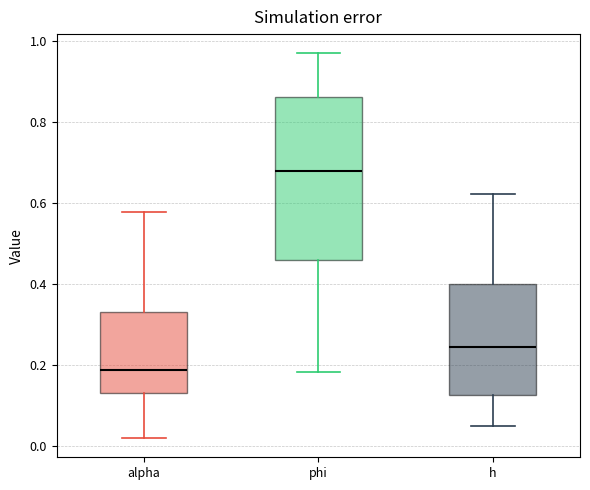

Which box has the lowest median line?

alpha